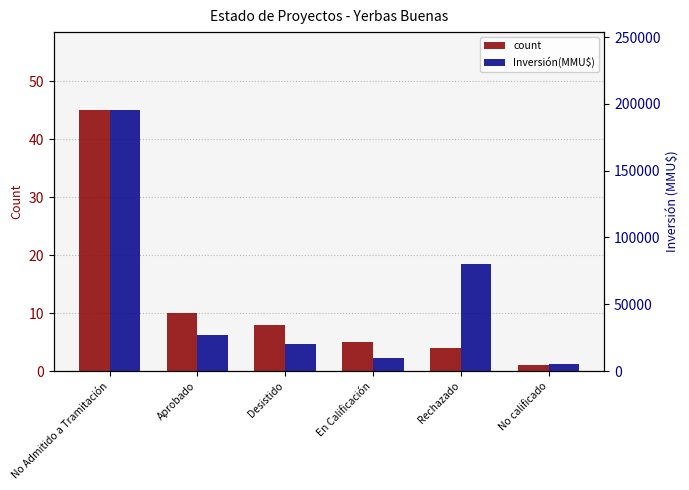

At how many categories does at least one series exceed 187118?

1